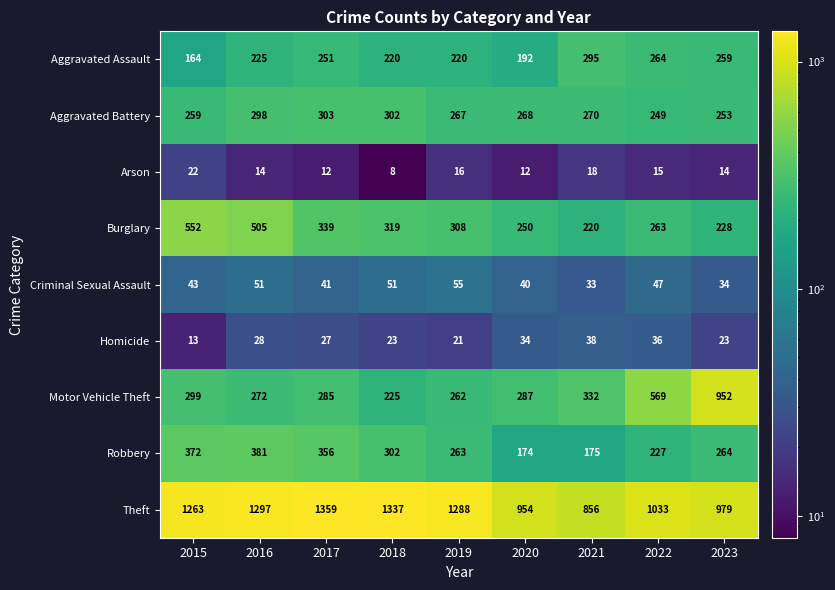

What is the total value across all series at 2015?

2987